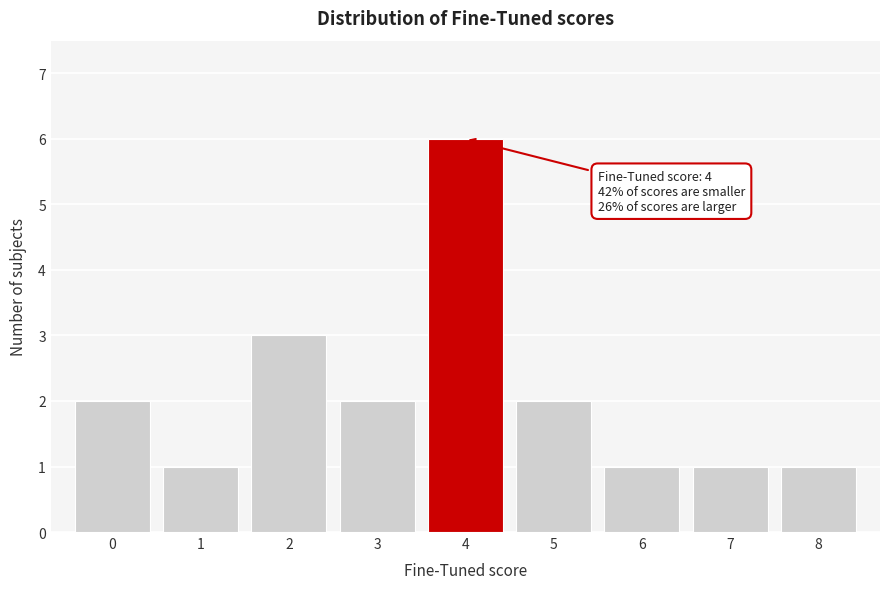

Which range on the x-axis has the tallest bar?

3.5 to 4.5